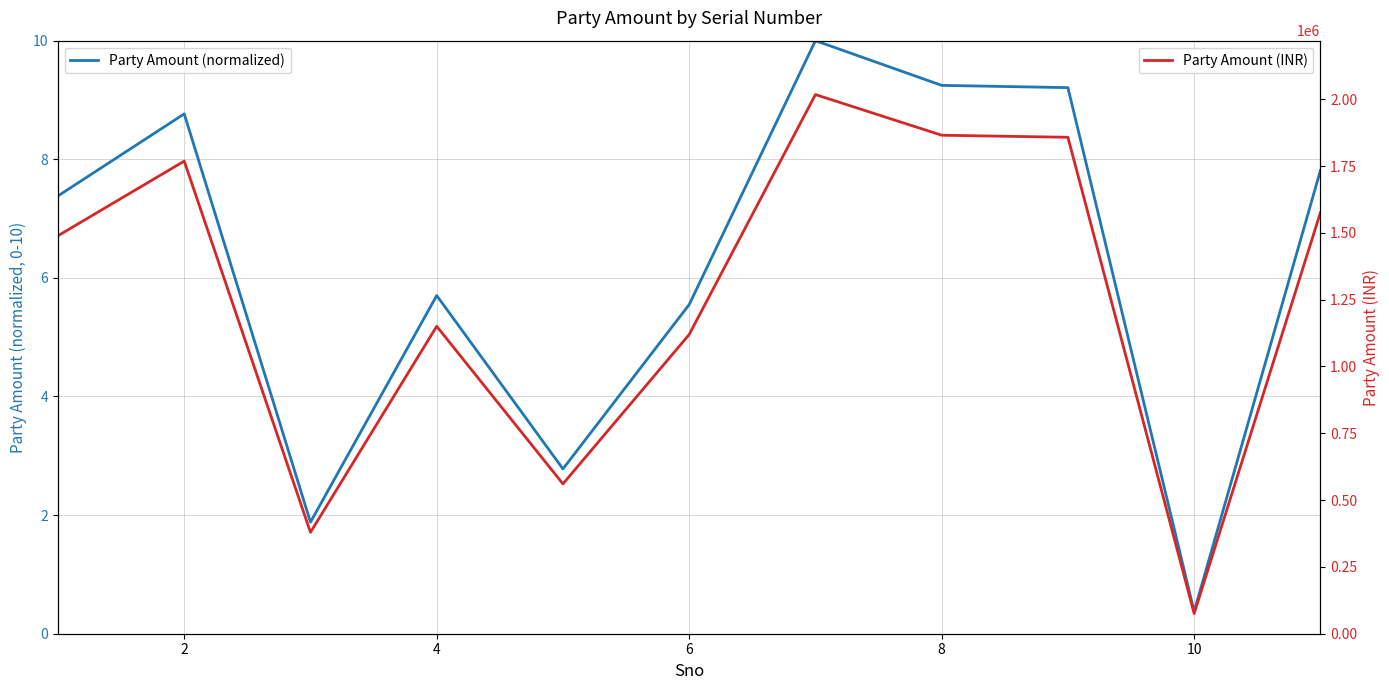

In Party Amount (INR), how many points are higher than both neighbors (excluding endpoints)?

3